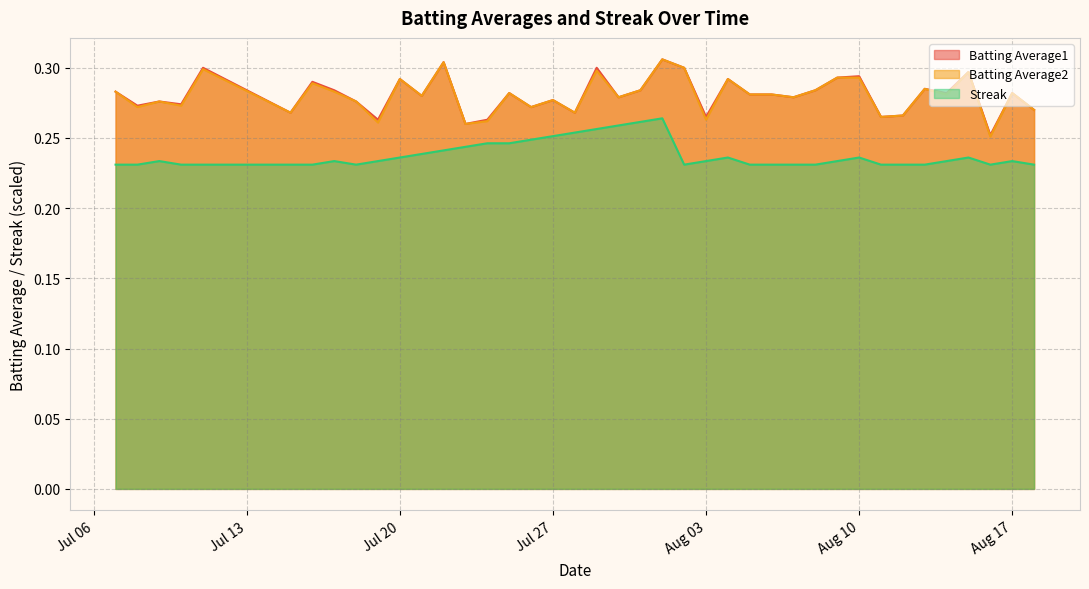

How many lines are shown in the chart?

3